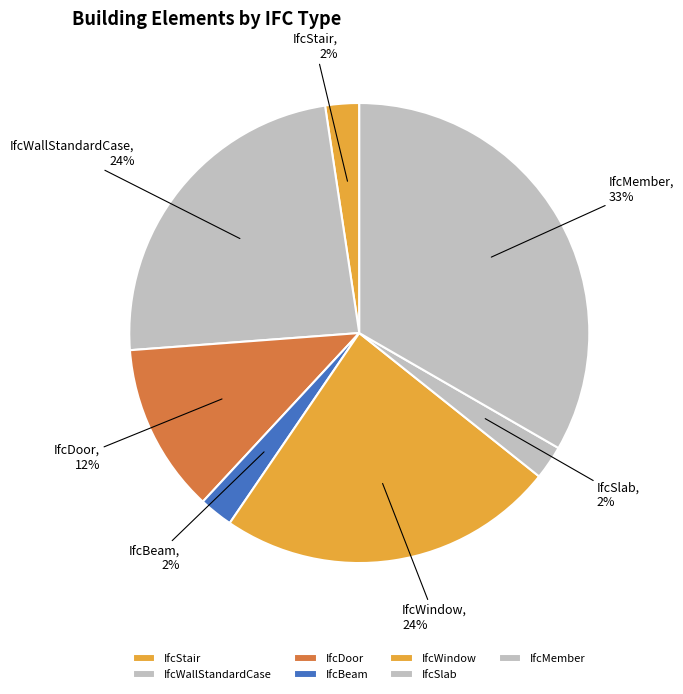

How many slices are in this pie chart?

7